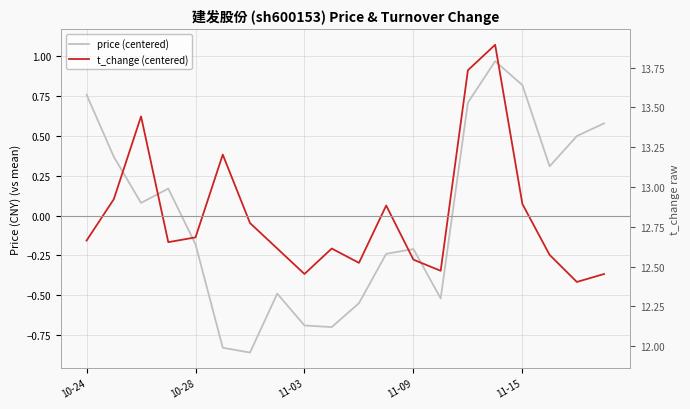

True or false: t_change (centered) and price (centered) intersect in this chart.

True